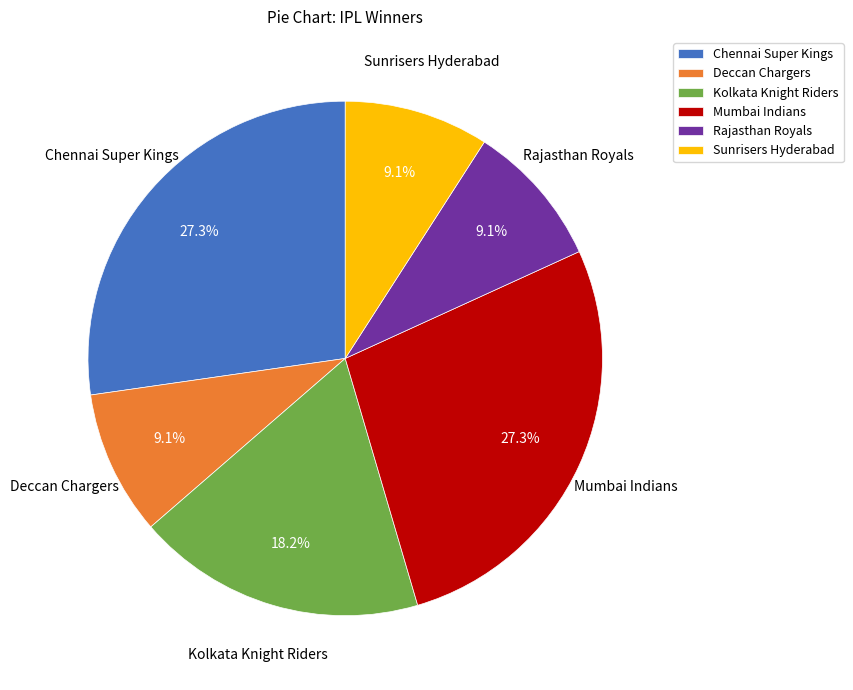

Is there any slice that represents more than half of the pie?

No